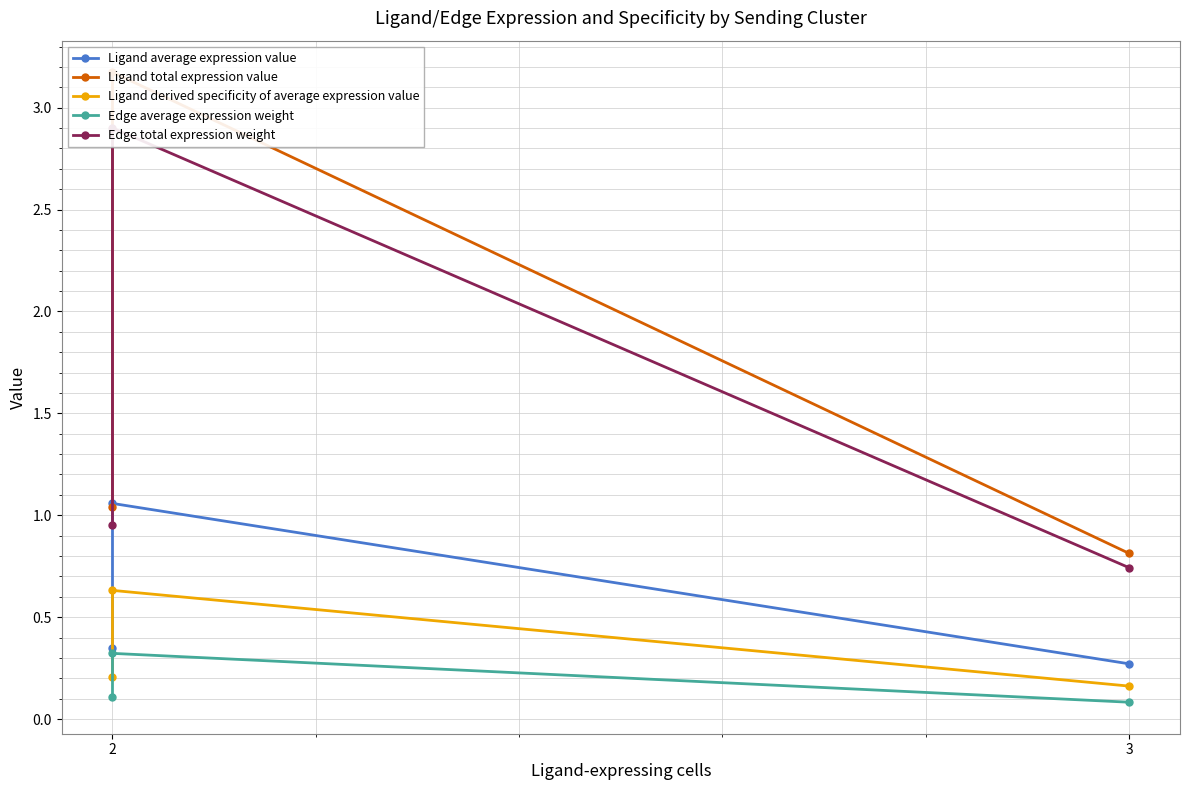

What is the difference between the second highest and minimum values in the Ligand total expression value series?

0.2